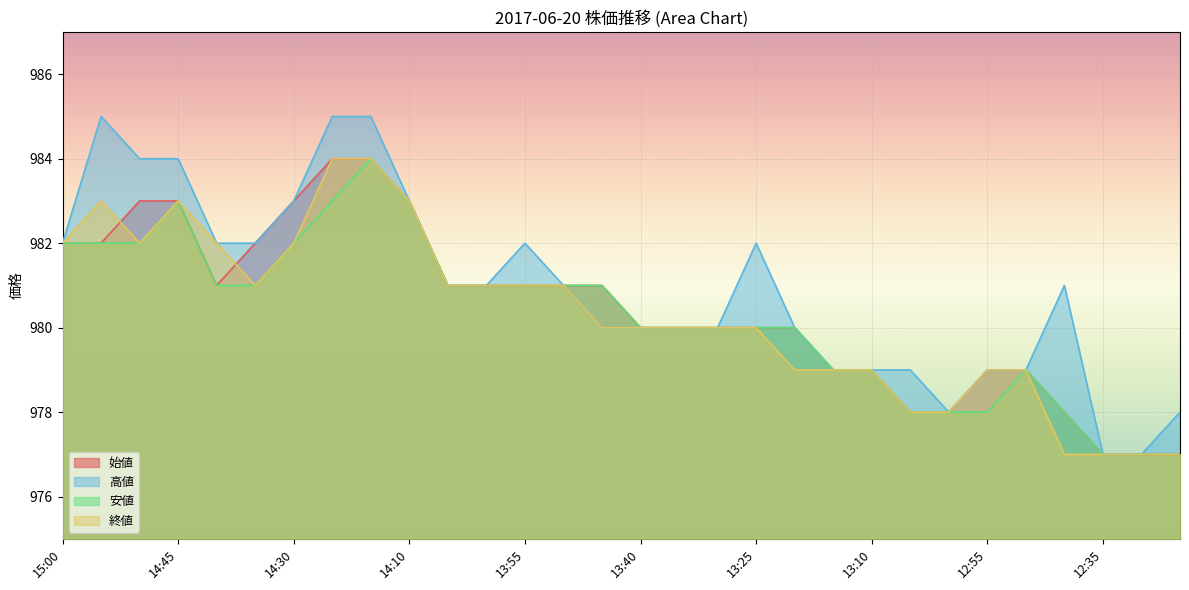

True or false: 終値 has a value of 979 at 13:10.

True